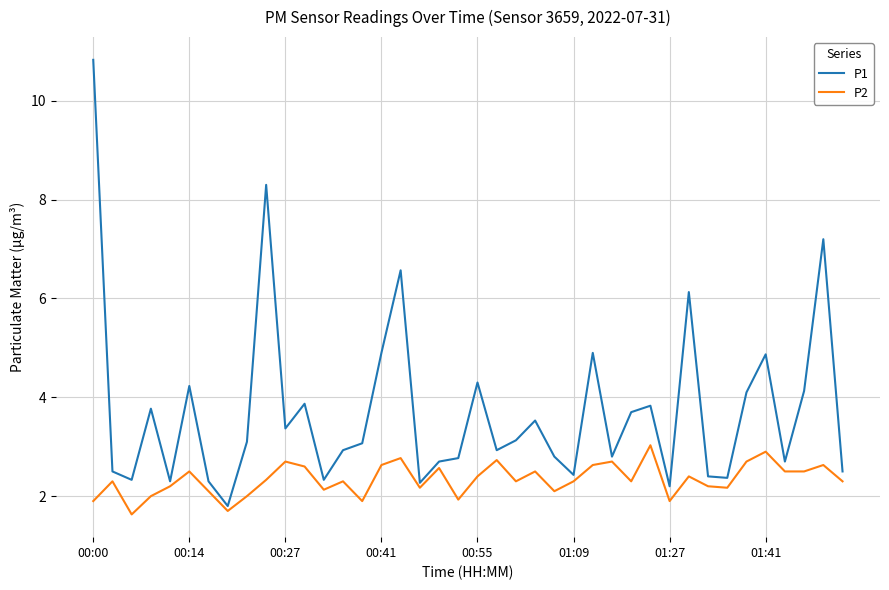

Which series has the largest total across all categories?

P1